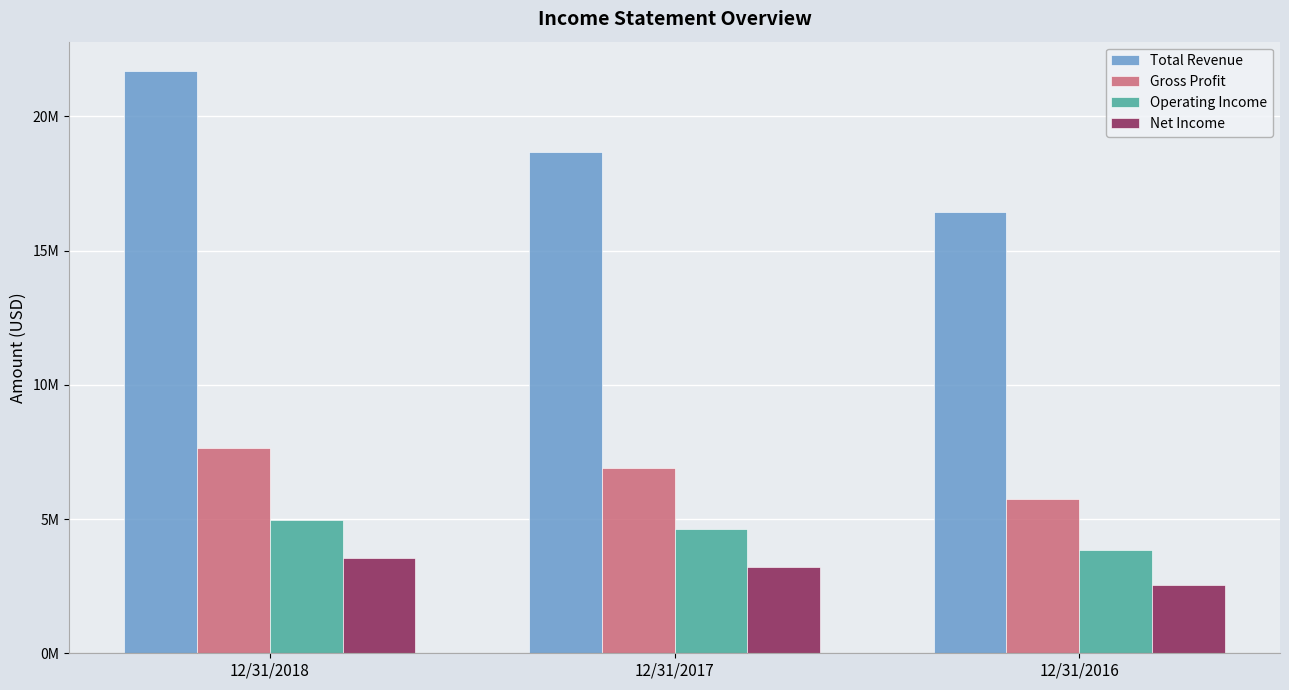

What is the difference between the maximum and second lowest values in the Total Revenue series?

3011746